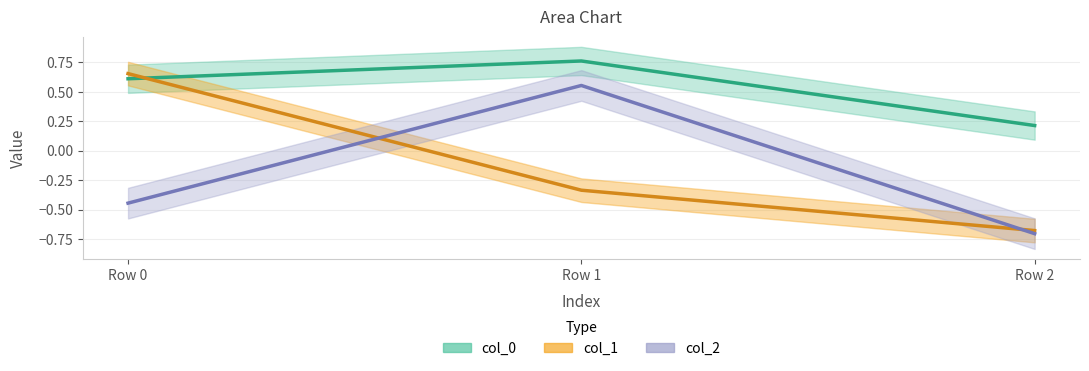

What are all the series names shown in the legend?

col_0, col_1, col_2